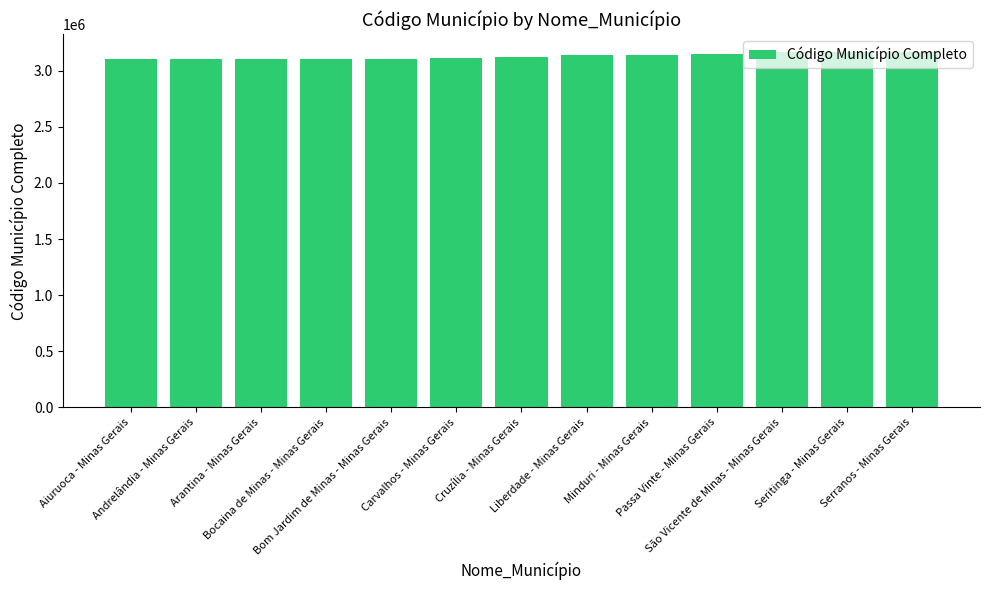

What is the minimum value shown in the chart?

3101201